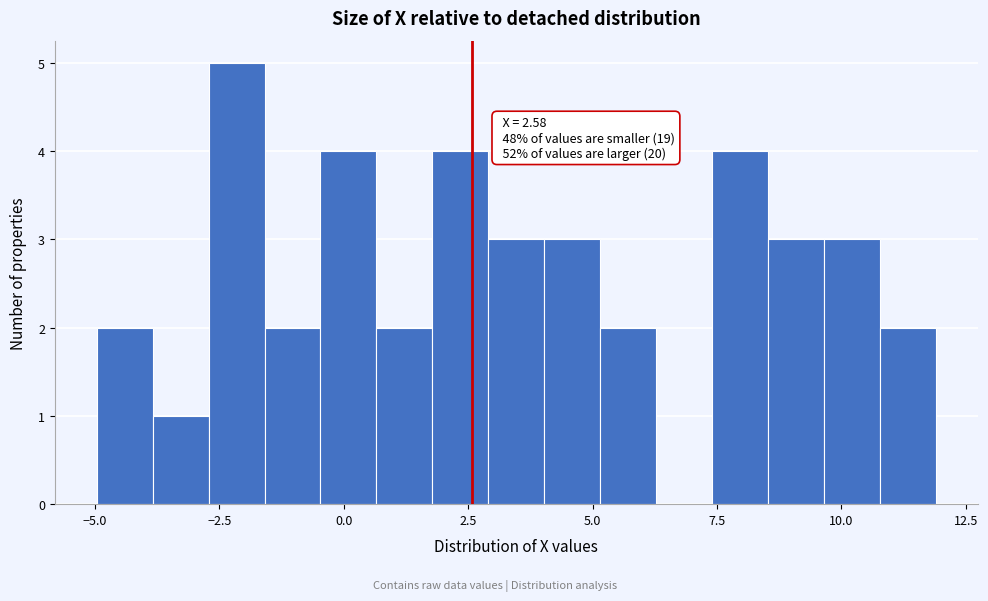

Read against the x-axis, roughly where is the centre of the tallest bar?

-2.0